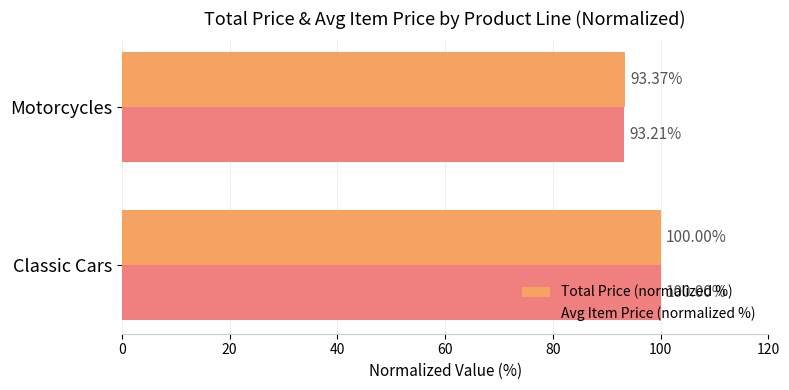

Which series changed the most between Classic Cars and Motorcycles?

Avg Item Price (normalized %)